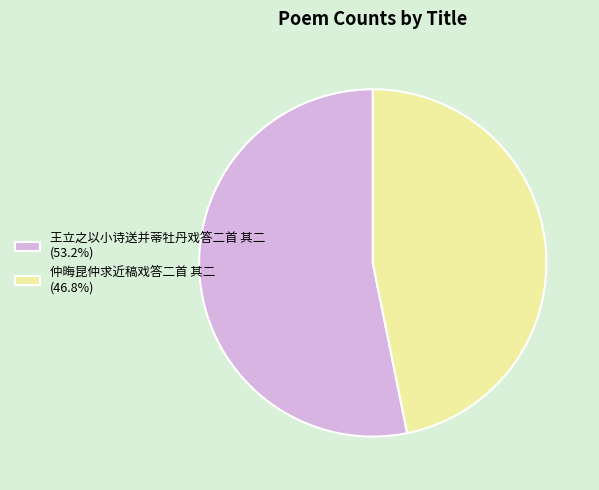

Combined, do 仲晦昆仲求近稿戏答二首 其二 (46.8%) and 王立之以小诗送并蒂牡丹戏答二首 其二 (53.2%) account for over 50%?

Yes